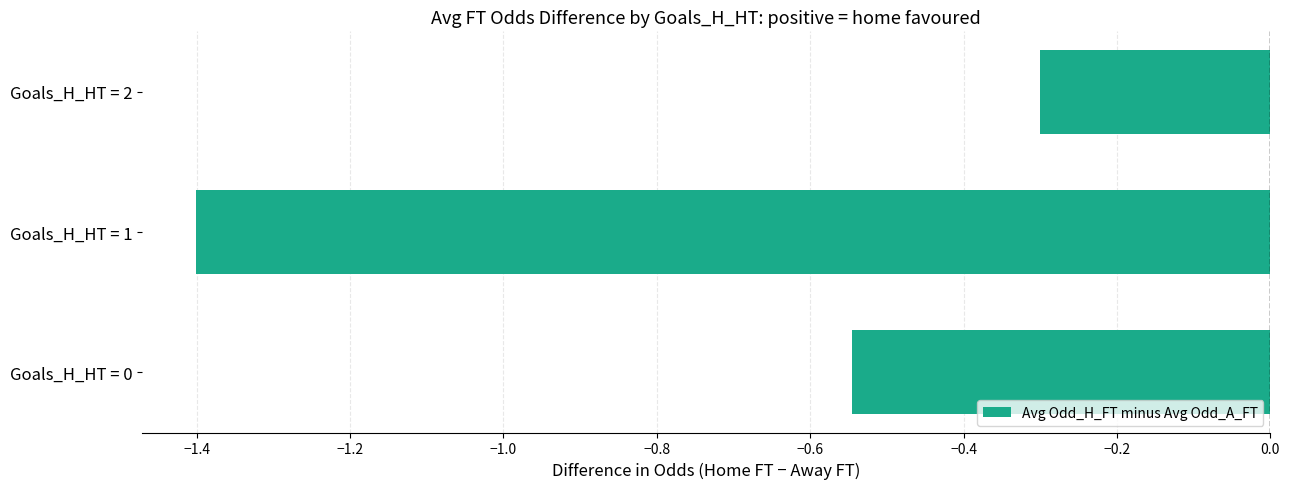

Is it true that the value at Goals_H_HT = 0 is -0.2?

False